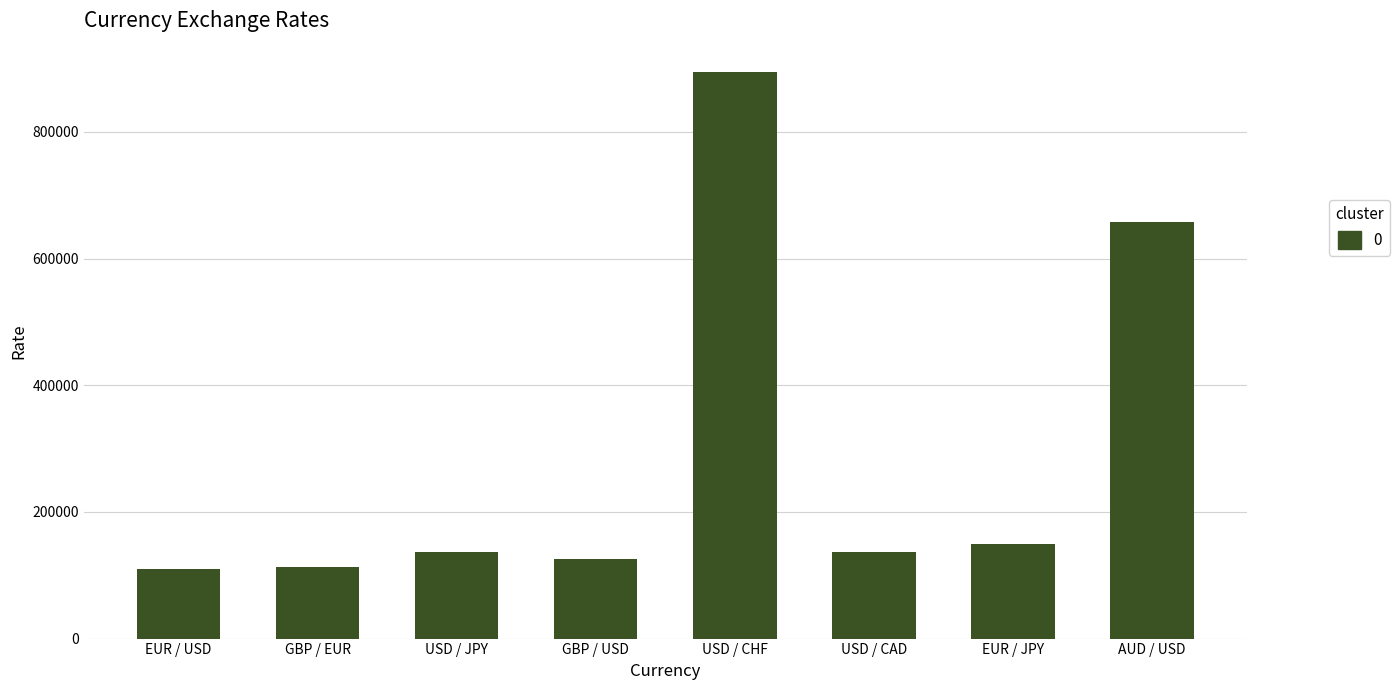

Approximately how many times larger is the value at GBP / EUR compared to AUD / USD?

0.2